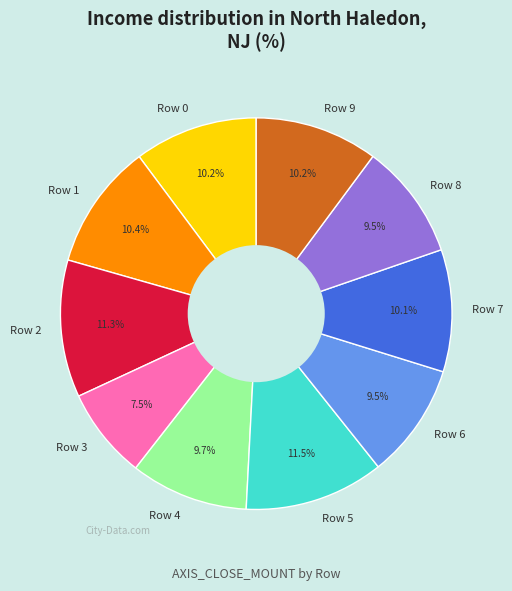

What is the smallest slice in the pie chart?

Row 3